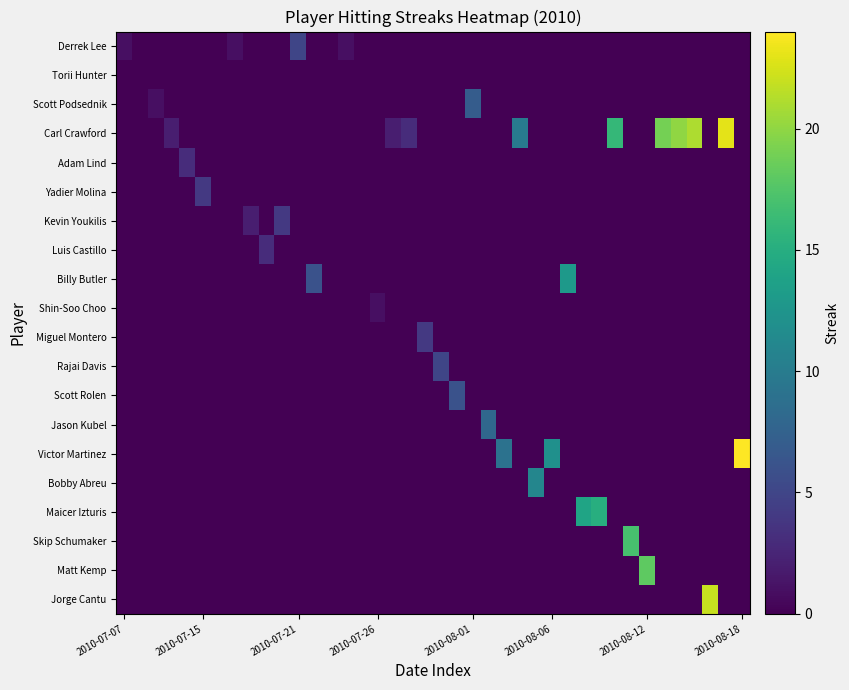

Reading left to right, extract all data points from this chart.

Derrek Lee: 1	0	0	0	0	0	0	1	0	0	0	5	0	0	1	0	0	0	0	0	0	0	0	0	0	0	0	0	0	0	0	0	0	0	0	0	0	0	0	0
Torii Hunter: 0	0	0	0	0	0	0	0	0	0	0	0	0	0	0	0	0	0	0	0	0	0	0	0	0	0	0	0	0	0	0	0	0	0	0	0	0	0	0	0
Scott Podsednik: 0	0	1	0	0	0	0	0	0	0	0	0	0	0	0	0	0	0	0	0	0	0	7	0	0	0	0	0	0	0	0	0	0	0	0	0	0	0	0	0
Carl Crawford: 0	0	0	2	0	0	0	0	0	0	0	0	0	0	0	0	0	2	3	0	0	0	0	0	0	10	0	0	0	0	0	16	0	0	19	20	21	0	23	0
Adam Lind: 0	0	0	0	3	0	0	0	0	0	0	0	0	0	0	0	0	0	0	0	0	0	0	0	0	0	0	0	0	0	0	0	0	0	0	0	0	0	0	0
Yadier Molina: 0	0	0	0	0	4	0	0	0	0	0	0	0	0	0	0	0	0	0	0	0	0	0	0	0	0	0	0	0	0	0	0	0	0	0	0	0	0	0	0
Kevin Youkilis: 0	0	0	0	0	0	0	0	2	0	4	0	0	0	0	0	0	0	0	0	0	0	0	0	0	0	0	0	0	0	0	0	0	0	0	0	0	0	0	0
Luis Castillo: 0	0	0	0	0	0	0	0	0	3	0	0	0	0	0	0	0	0	0	0	0	0	0	0	0	0	0	0	0	0	0	0	0	0	0	0	0	0	0	0
Billy Butler: 0	0	0	0	0	0	0	0	0	0	0	0	6	0	0	0	0	0	0	0	0	0	0	0	0	0	0	0	13	0	0	0	0	0	0	0	0	0	0	0
Shin-Soo Choo: 0	0	0	0	0	0	0	0	0	0	0	0	0	0	0	0	1	0	0	0	0	0	0	0	0	0	0	0	0	0	0	0	0	0	0	0	0	0	0	0
Miguel Montero: 0	0	0	0	0	0	0	0	0	0	0	0	0	0	0	0	0	0	0	4	0	0	0	0	0	0	0	0	0	0	0	0	0	0	0	0	0	0	0	0
Rajai Davis: 0	0	0	0	0	0	0	0	0	0	0	0	0	0	0	0	0	0	0	0	5	0	0	0	0	0	0	0	0	0	0	0	0	0	0	0	0	0	0	0
Scott Rolen: 0	0	0	0	0	0	0	0	0	0	0	0	0	0	0	0	0	0	0	0	0	6	0	0	0	0	0	0	0	0	0	0	0	0	0	0	0	0	0	0
Jason Kubel: 0	0	0	0	0	0	0	0	0	0	0	0	0	0	0	0	0	0	0	0	0	0	0	8	0	0	0	0	0	0	0	0	0	0	0	0	0	0	0	0
Victor Martinez: 0	0	0	0	0	0	0	0	0	0	0	0	0	0	0	0	0	0	0	0	0	0	0	0	9	0	0	12	0	0	0	0	0	0	0	0	0	0	0	24
Bobby Abreu: 0	0	0	0	0	0	0	0	0	0	0	0	0	0	0	0	0	0	0	0	0	0	0	0	0	0	11	0	0	0	0	0	0	0	0	0	0	0	0	0
Maicer Izturis: 0	0	0	0	0	0	0	0	0	0	0	0	0	0	0	0	0	0	0	0	0	0	0	0	0	0	0	0	0	14	15	0	0	0	0	0	0	0	0	0
Skip Schumaker: 0	0	0	0	0	0	0	0	0	0	0	0	0	0	0	0	0	0	0	0	0	0	0	0	0	0	0	0	0	0	0	0	17	0	0	0	0	0	0	0
Matt Kemp: 0	0	0	0	0	0	0	0	0	0	0	0	0	0	0	0	0	0	0	0	0	0	0	0	0	0	0	0	0	0	0	0	0	18	0	0	0	0	0	0
Jorge Cantu: 0	0	0	0	0	0	0	0	0	0	0	0	0	0	0	0	0	0	0	0	0	0	0	0	0	0	0	0	0	0	0	0	0	0	0	0	0	22	0	0